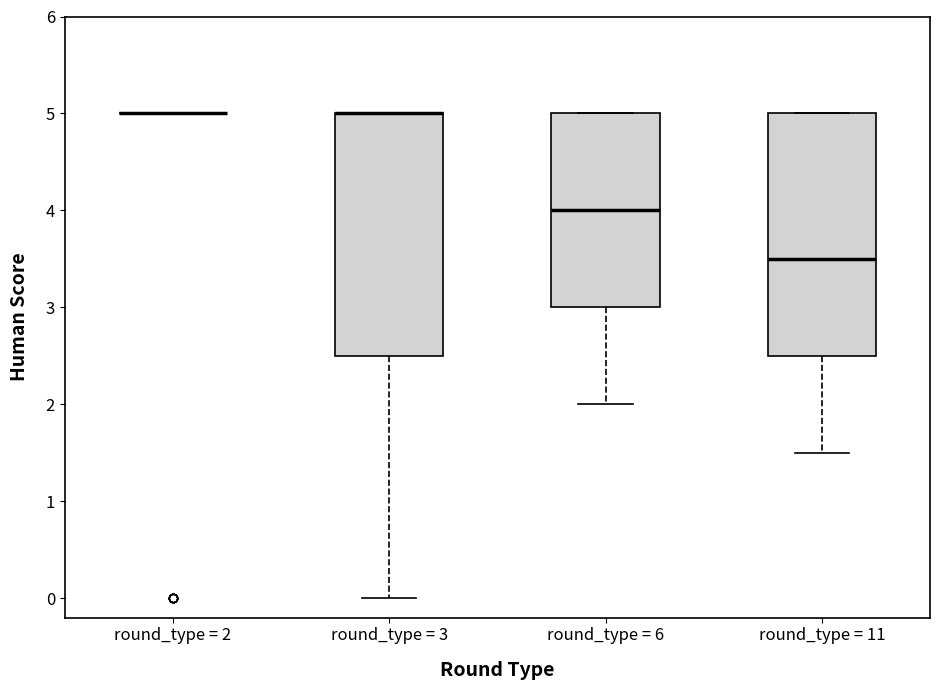

Where does the median line of the box for round_type = 6 sit on the y-axis? The values are not printed on the chart, so give them approximately, as read against the axis.

4.0